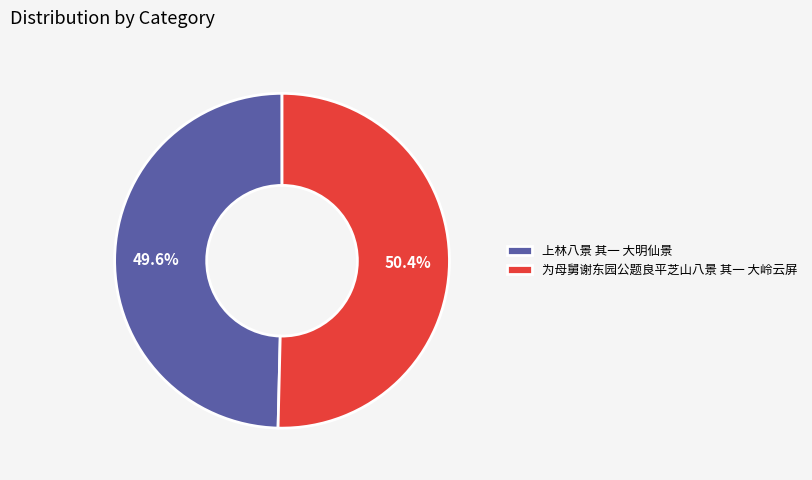

To the nearest percent, what is the average slice percentage?

50%